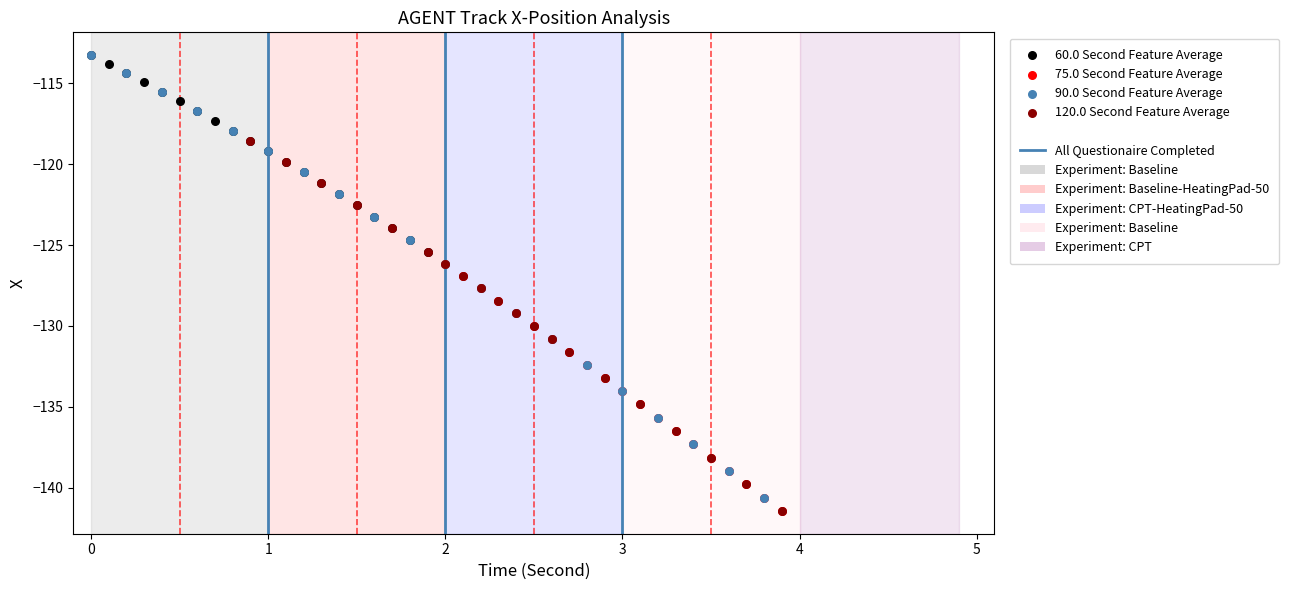

Which series has the largest Y range (max minus min)?

90.0 Second Feature Average